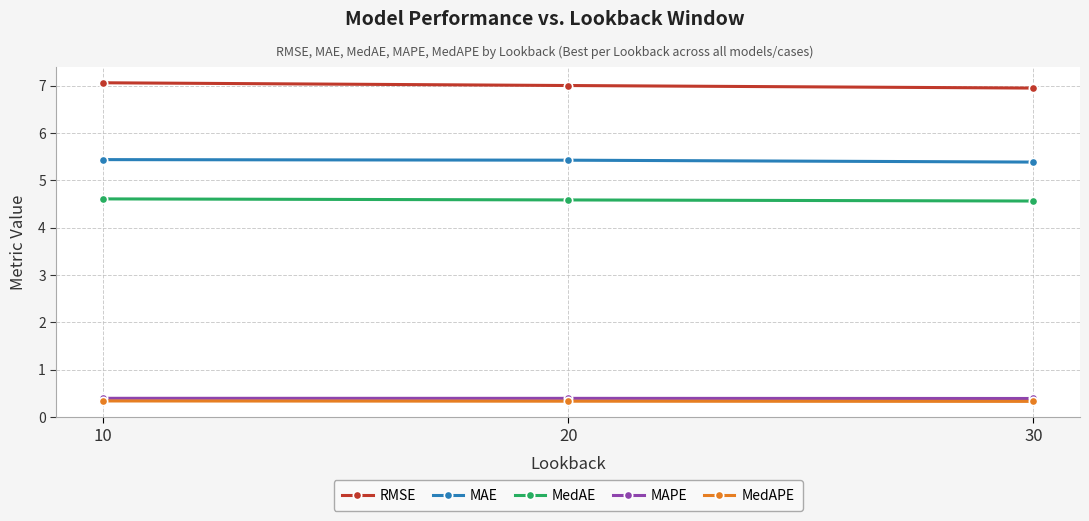

What is the difference between the highest and lowest values at 10?

6.7